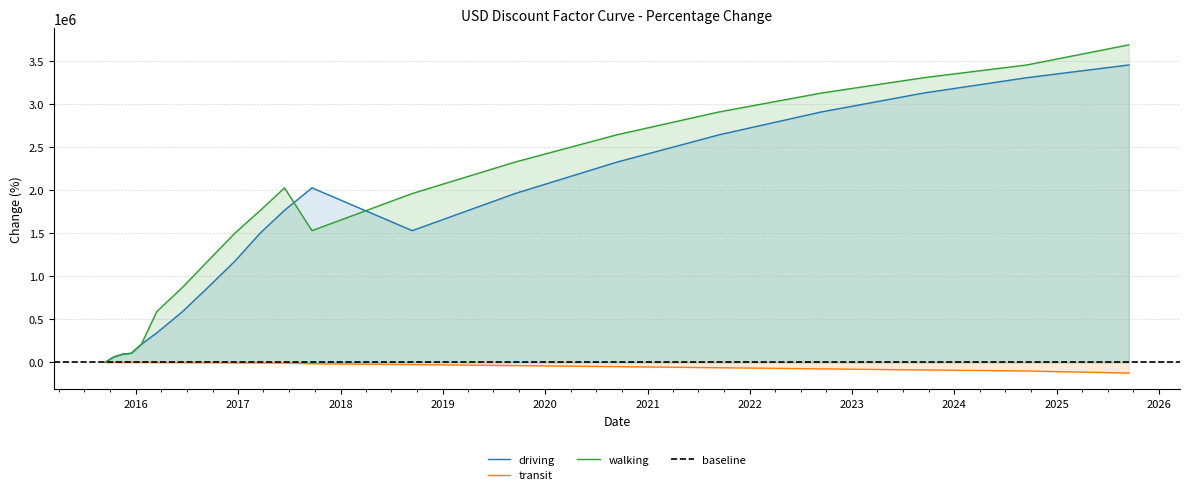

At which category is the sum across all series the highest?

2025-09-15